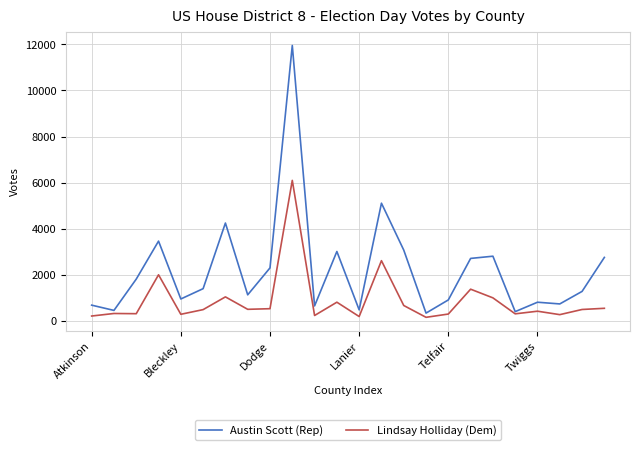

At how many categories does at least one series exceed 7014?

1